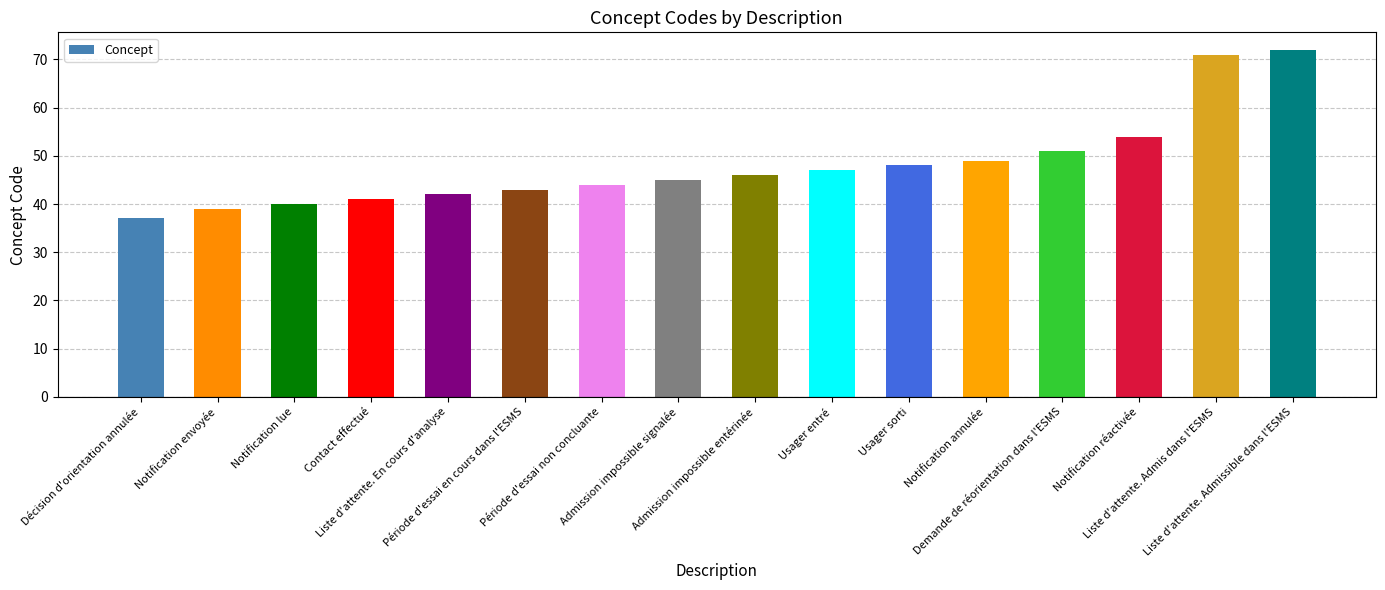

Is it true that the value at Période d'essai en cours dans l'ESMS is 64?

False